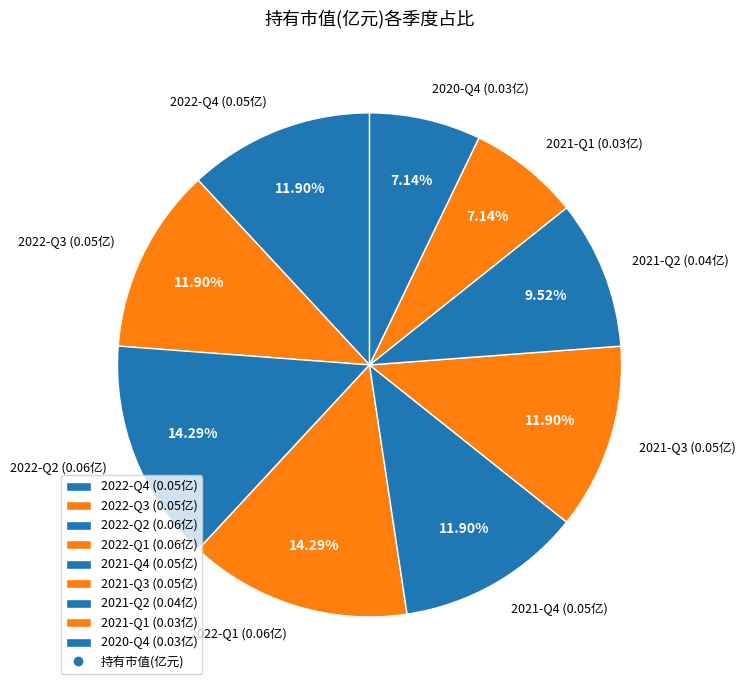

Count the number of slices in the pie.

9